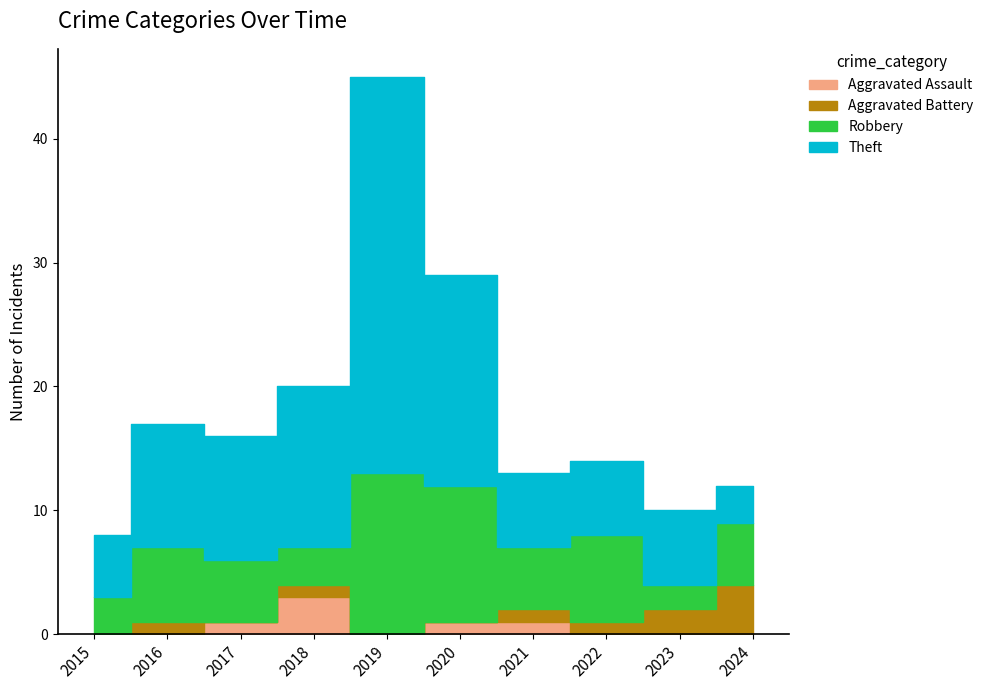

True or false: Robbery and Theft cross at least once.

True